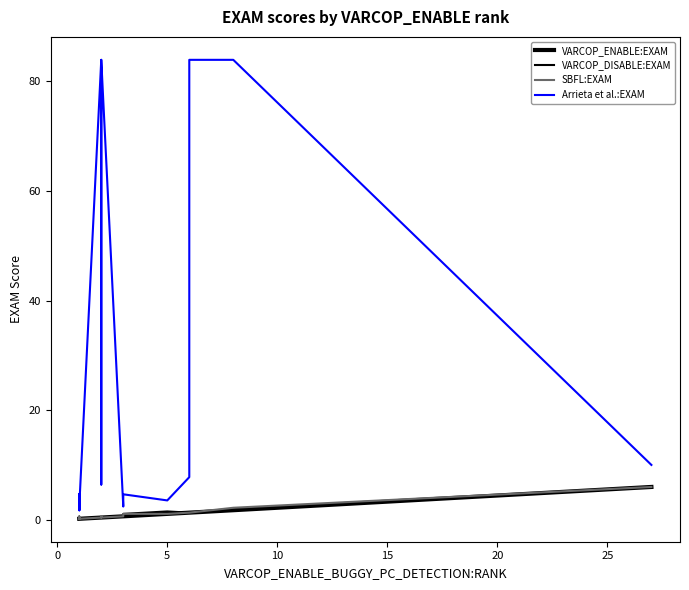

What is the sum of all Arrieta et al.:EXAM values?

406.7